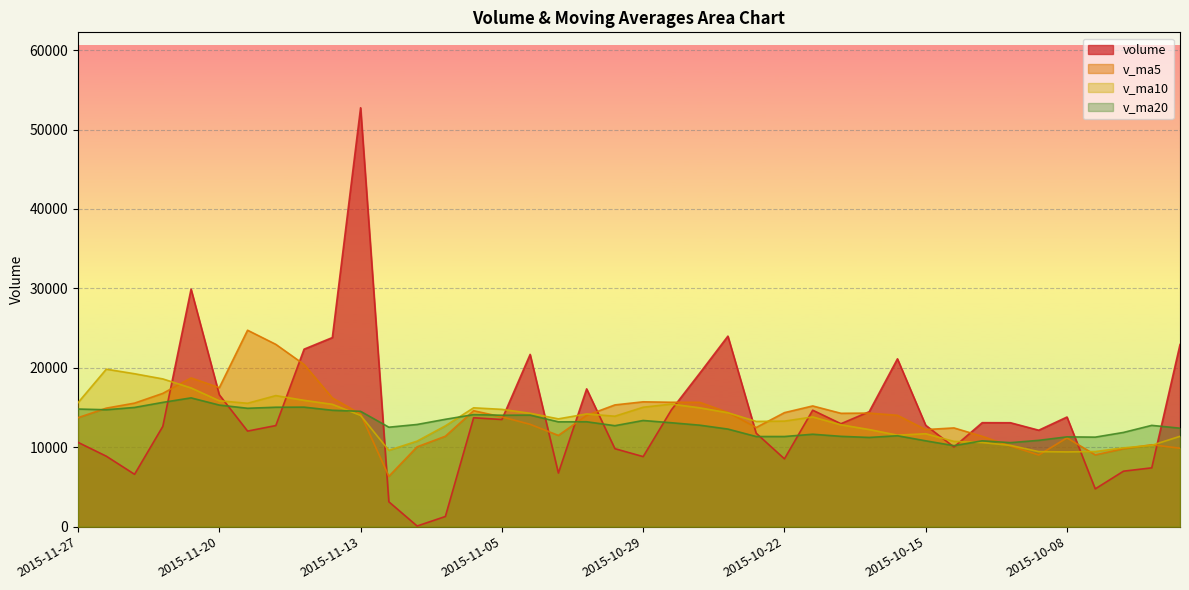

True or false: v_ma5 has more than 0 interior local peaks.

True